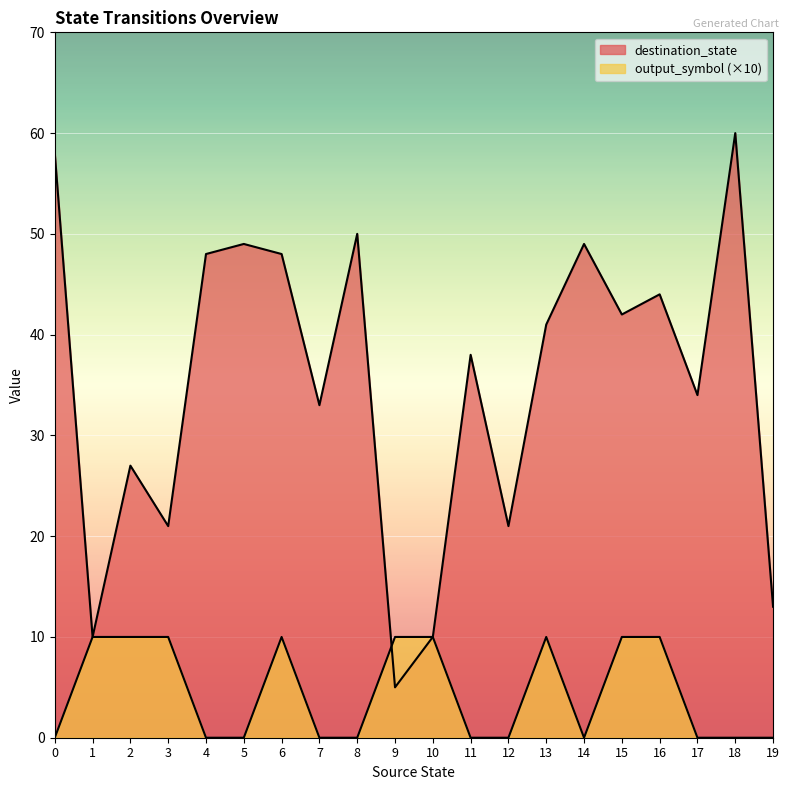

At which label is destination_state closest to 32?

7